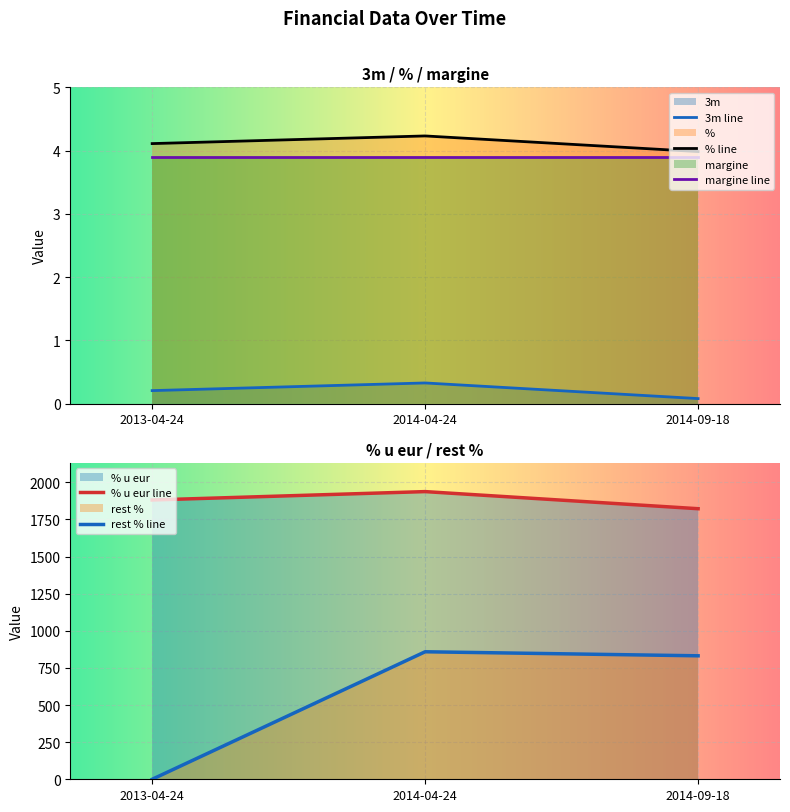

The value of margine line at 2014-04-24 is 3.9. True or false?

True